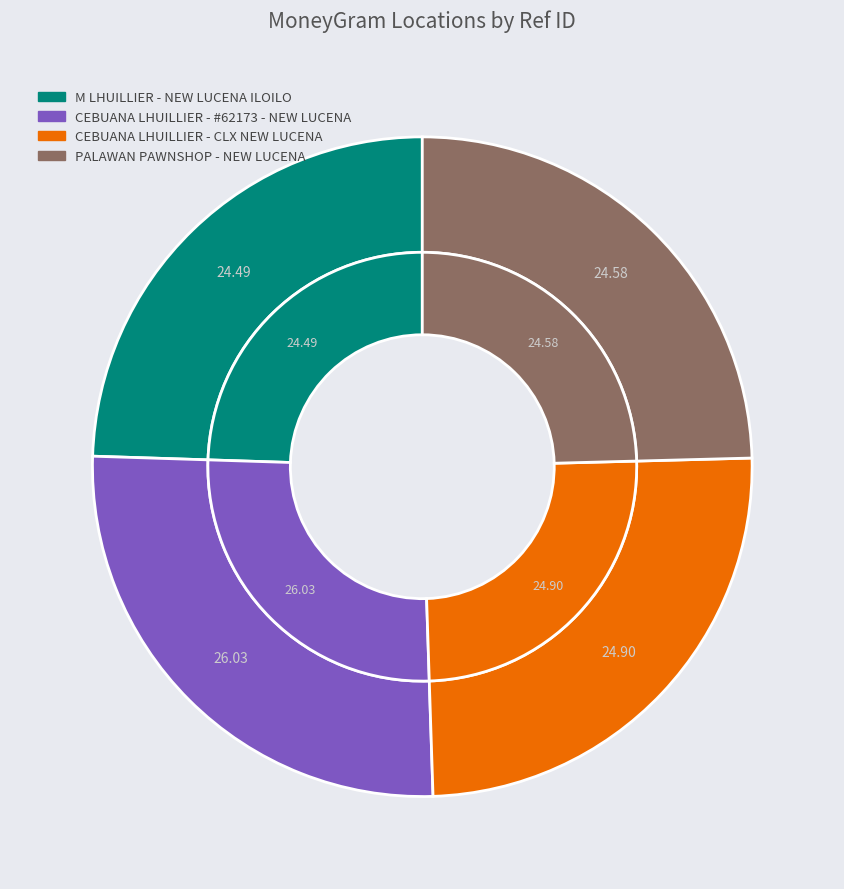

Is there any slice that represents more than half of the pie?

No